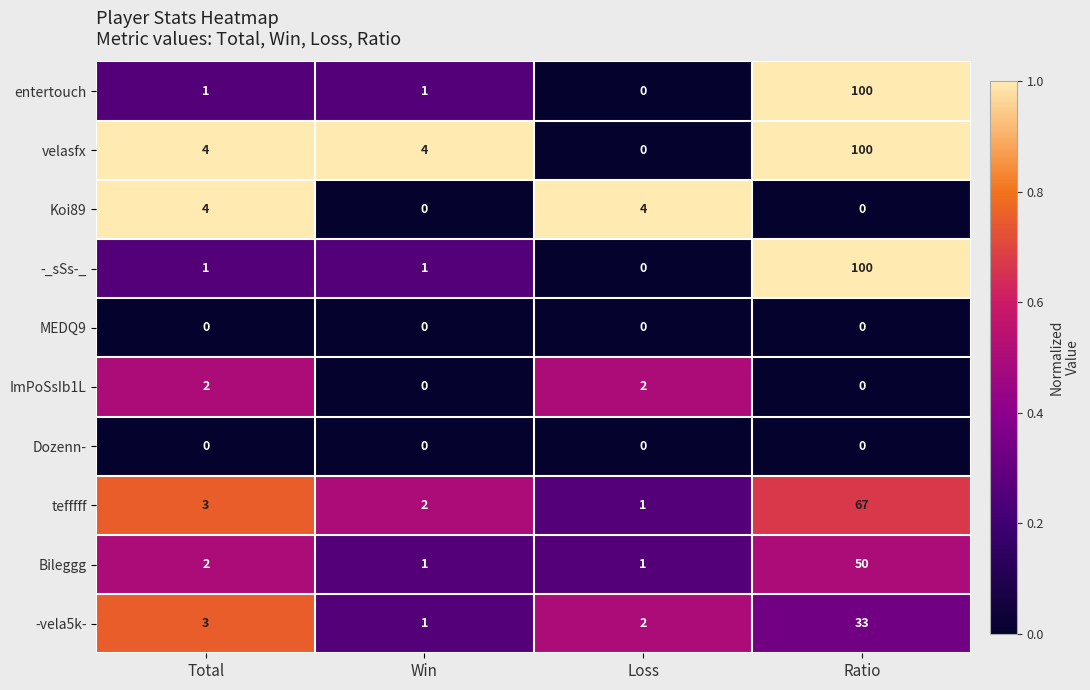

What value does the -vela5k- series have at Ratio?

33